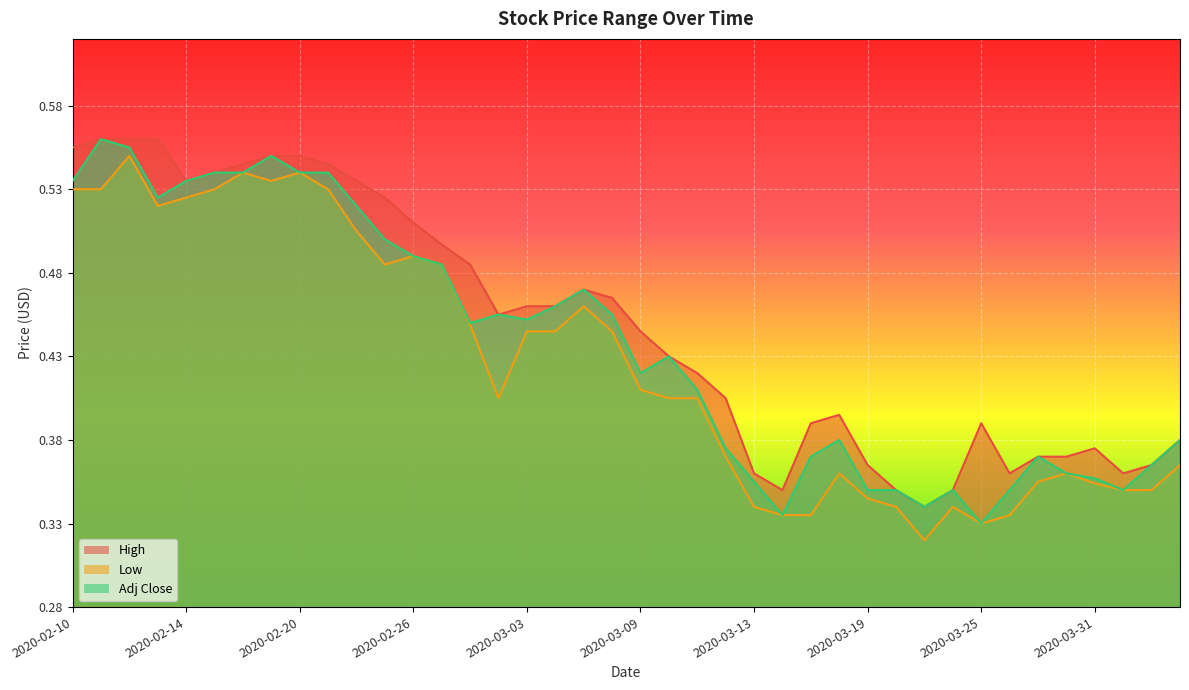

True or false: Low and Adj Close intersect in this chart.

False